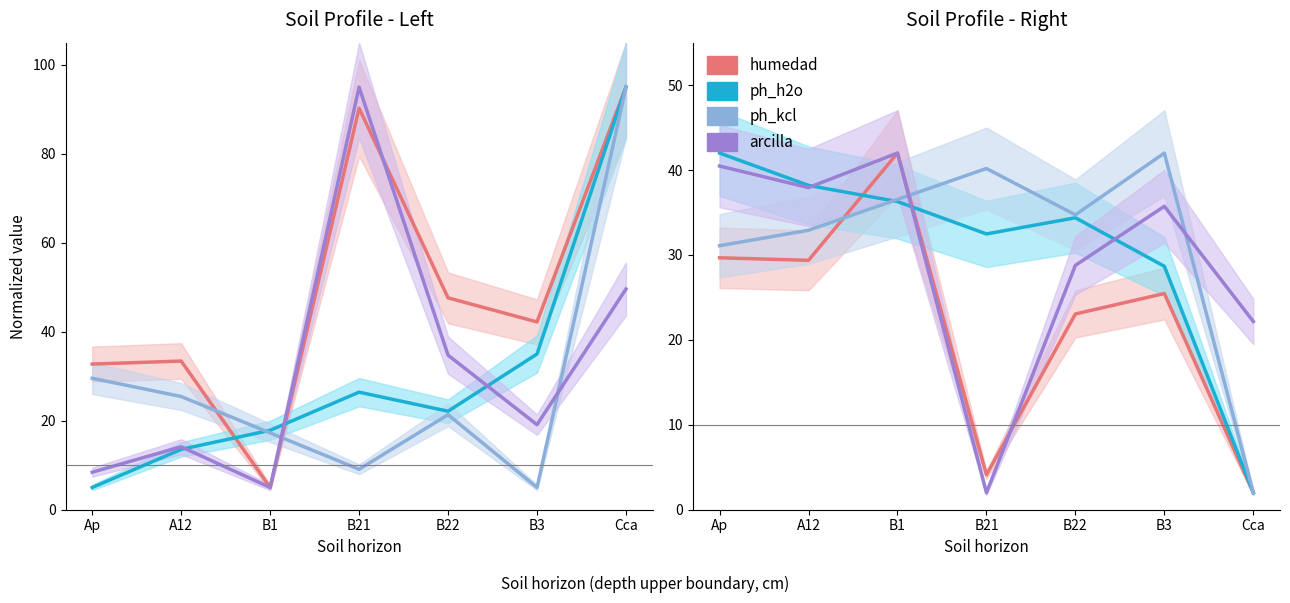

What is the spread (max minus min) of values at Ap?

12.3